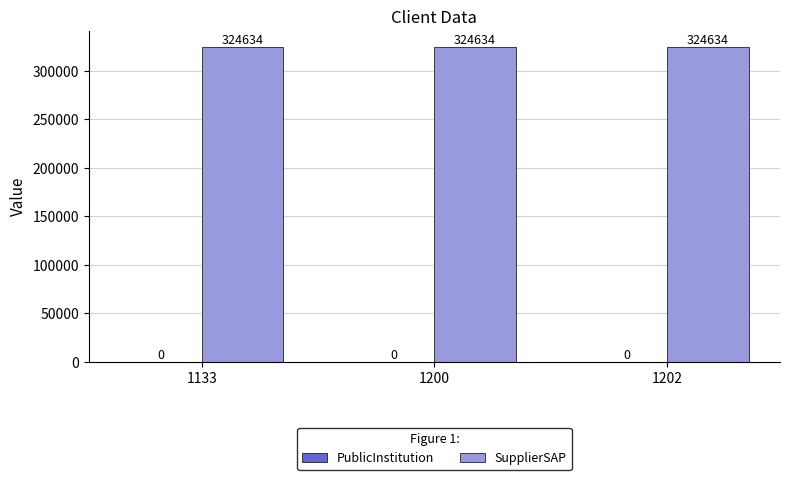

Which series has the widest spread of values?

PublicInstitution